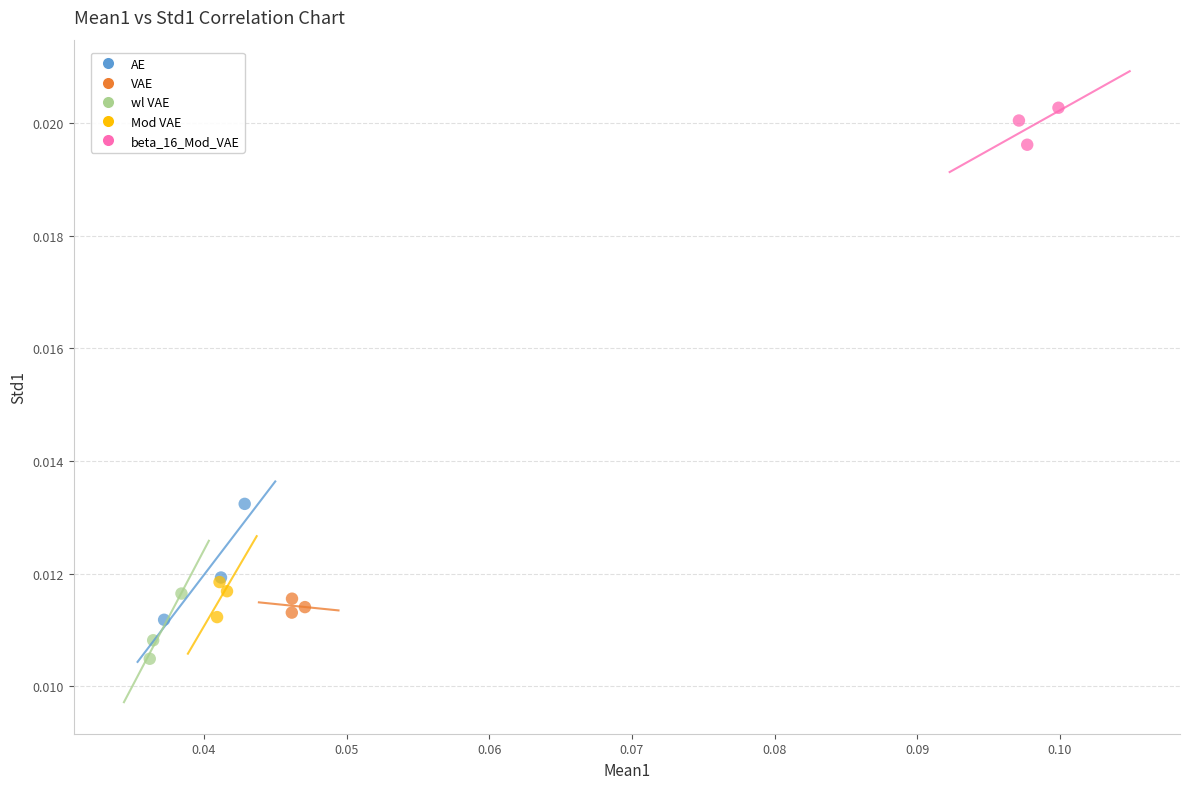

Which series contains the highest Y value?

beta_16_Mod_VAE